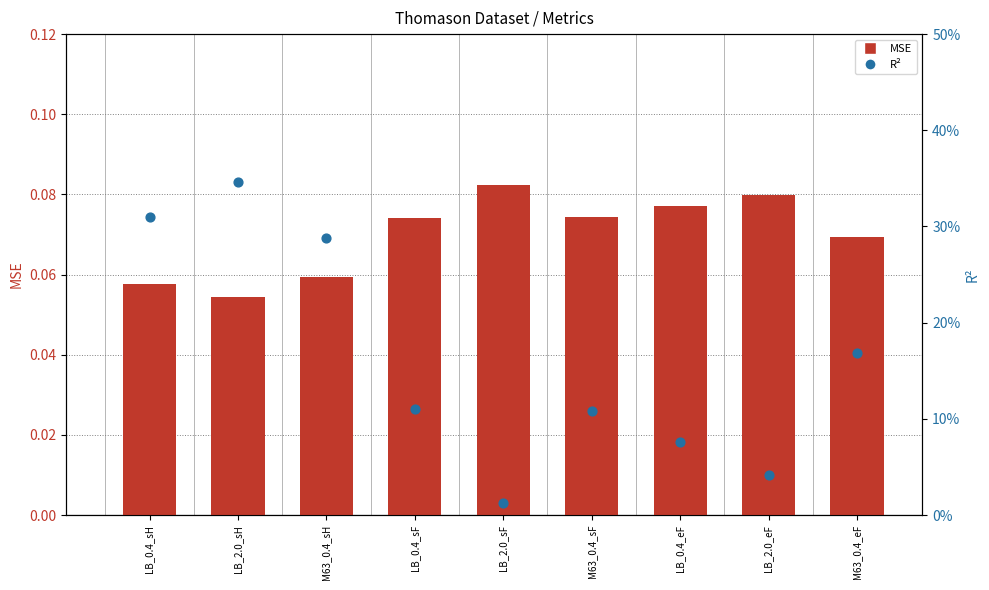

Is the value of MSE at M63_0.4_sH greater than the value of Rsquared at LB_2.0_sF?

Yes